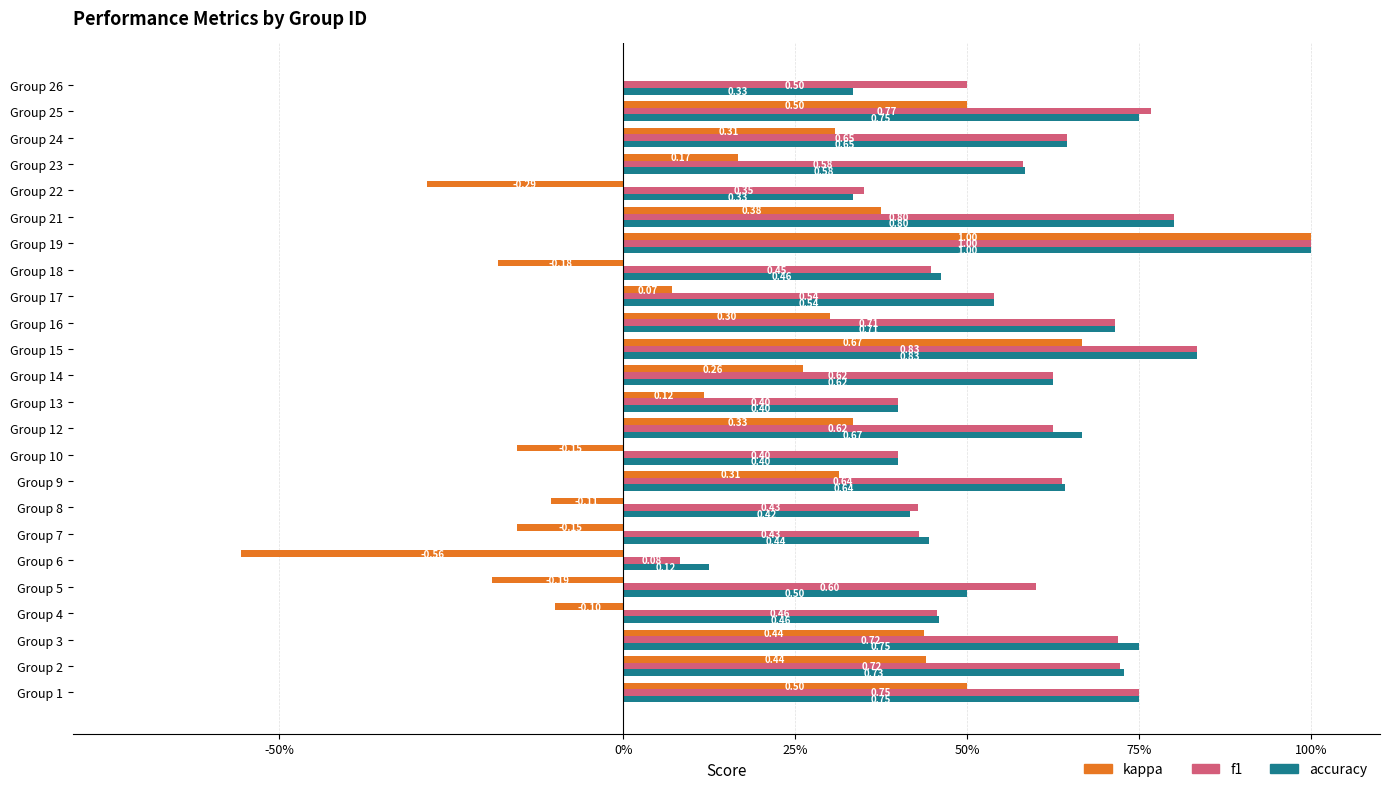

Which series has the largest total across all categories?

f1